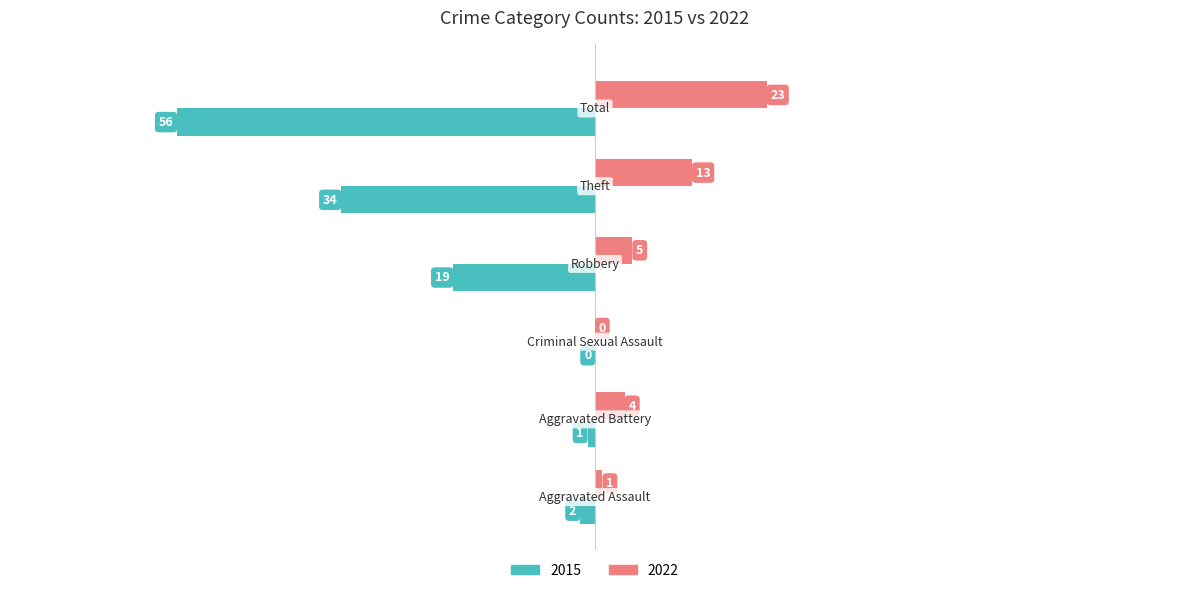

Which series has the largest total across all categories?

2022